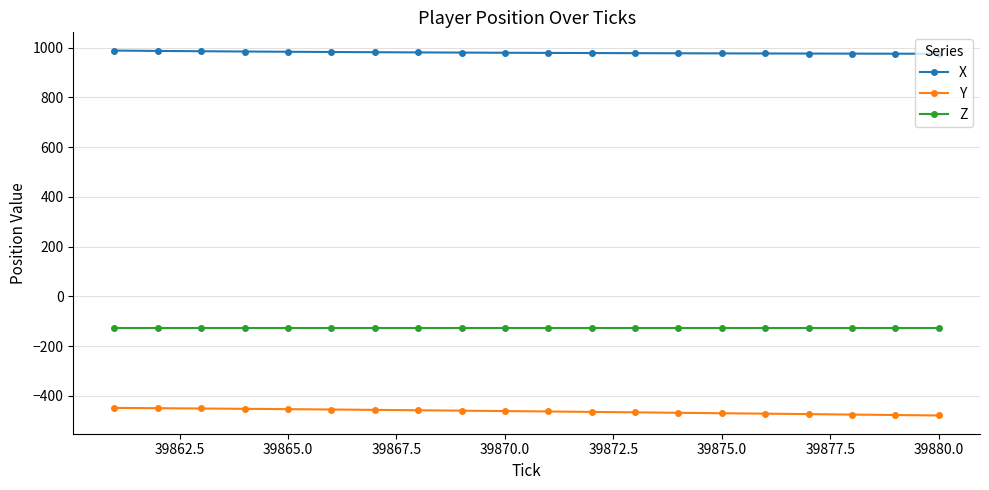

What are all the series names shown in the legend?

X, Y, Z